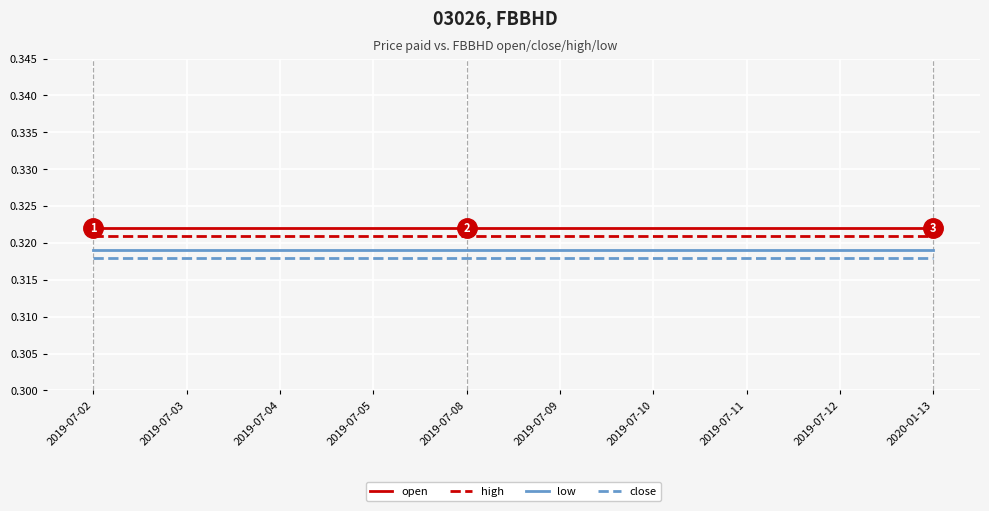

What is the maximum value shown in the chart?

0.3